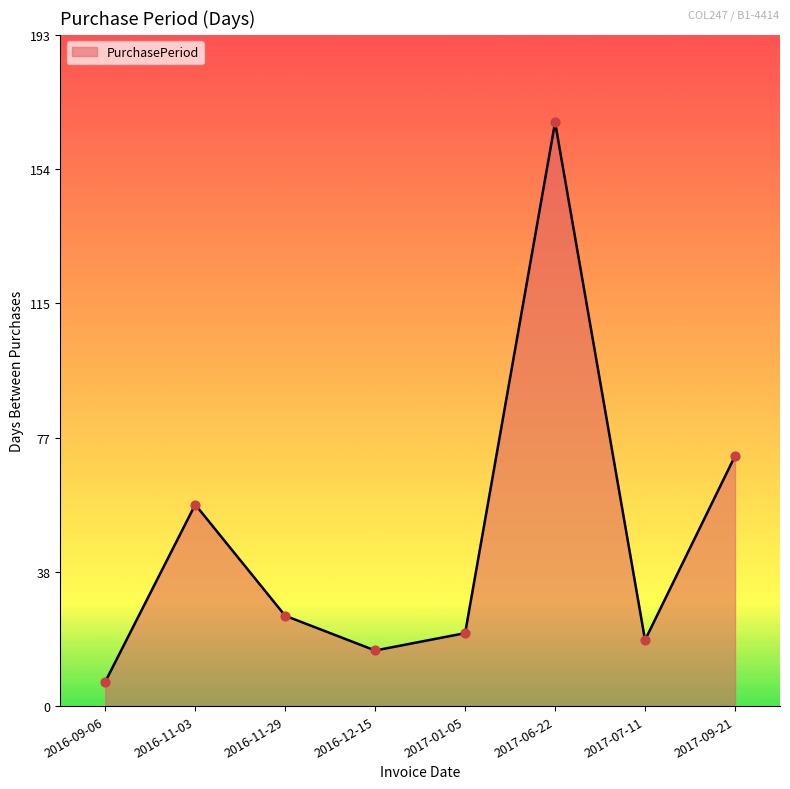

Which has a higher value, 2016-12-15 or 2017-06-22?

2017-06-22